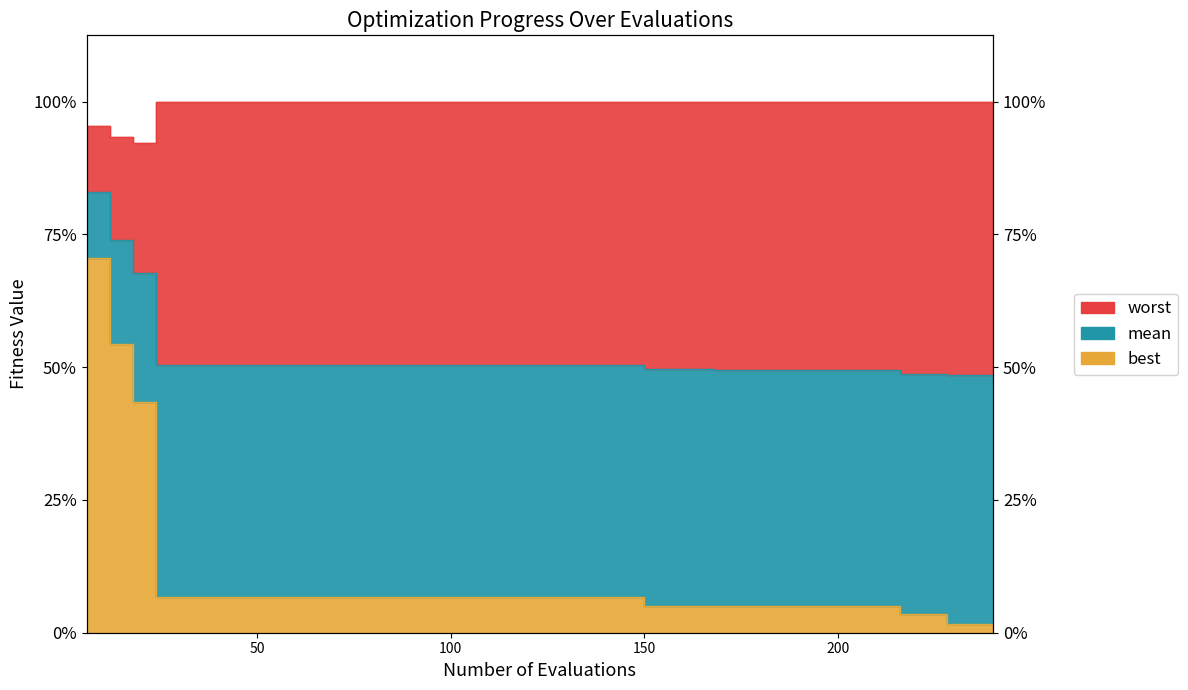

Is it true that worst equals 2.1 at 102?

False